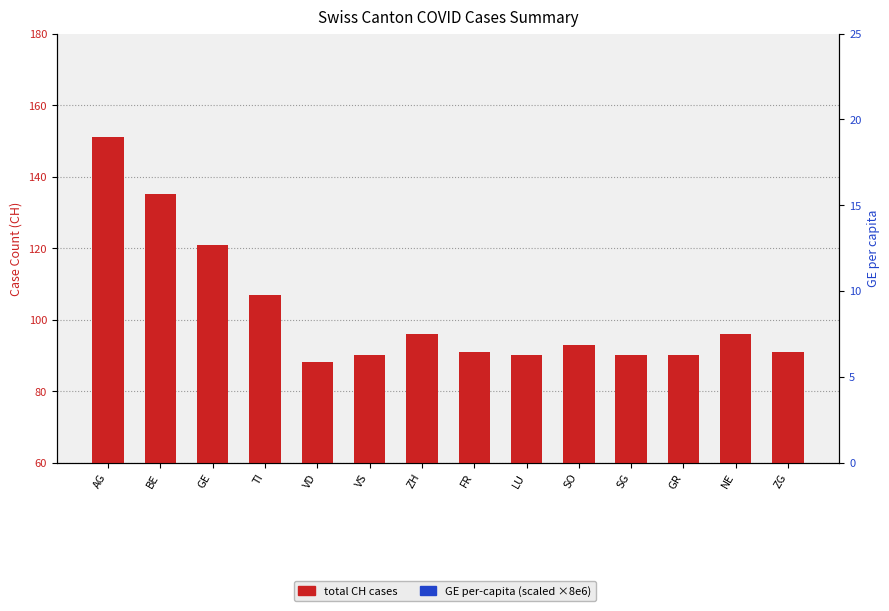

At which category is the sum across all series the highest?

TI